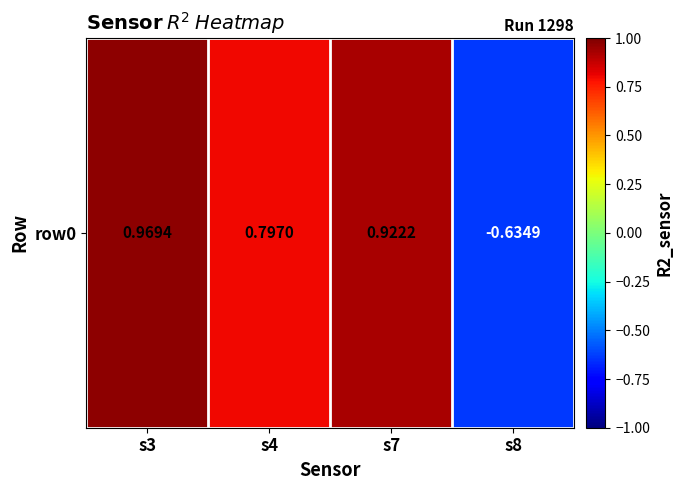

What is the change in value from s3 to s4?

-0.2